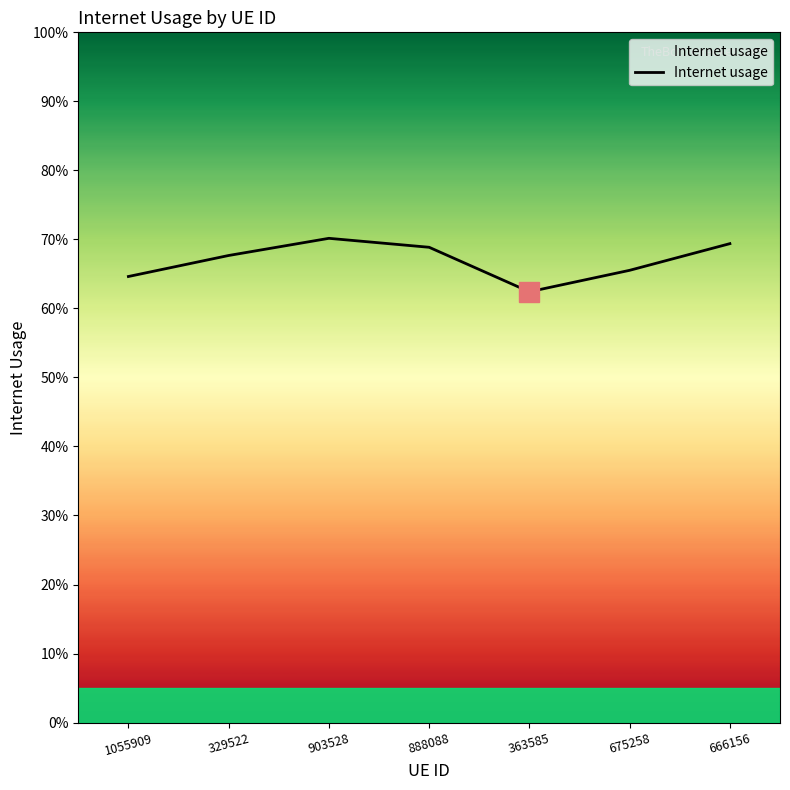

Is this an area chart (filled region under the line)?

Yes